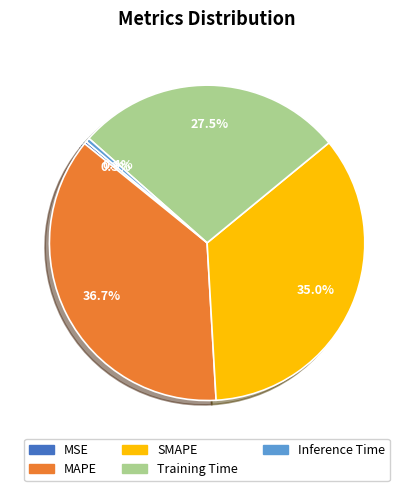

Is there a majority slice in this chart?

No